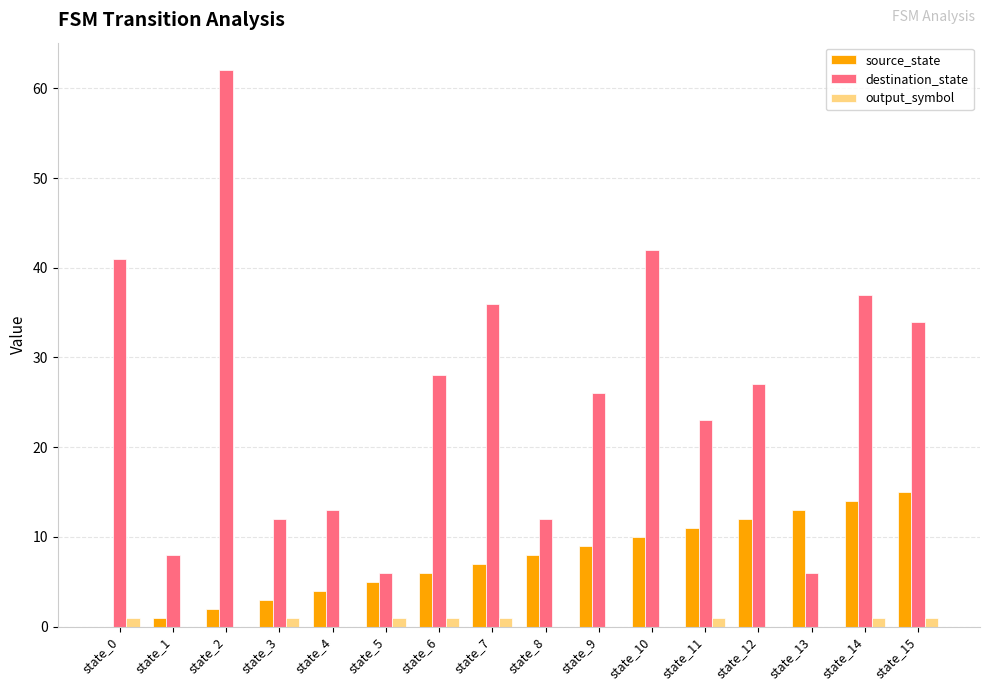

How many series are shown in this chart?

3